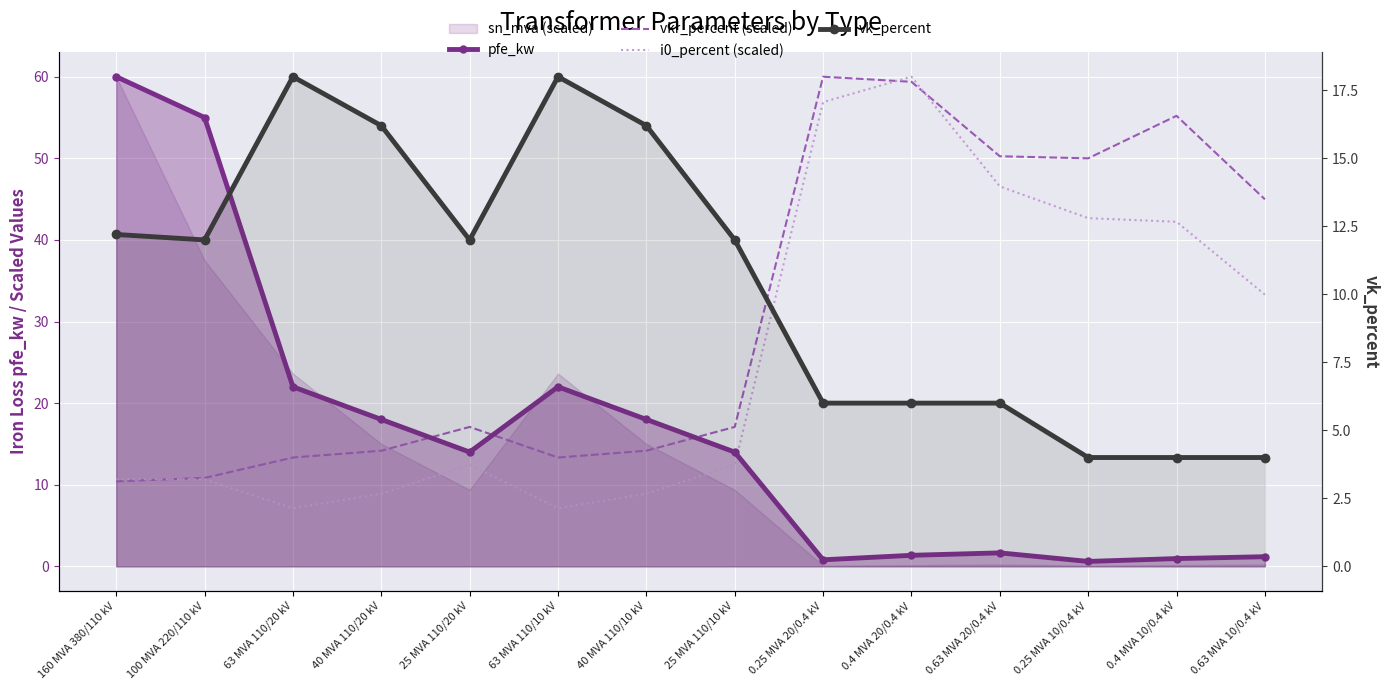

What is the value of the vk_percent point at the 13th from the left?

4.0